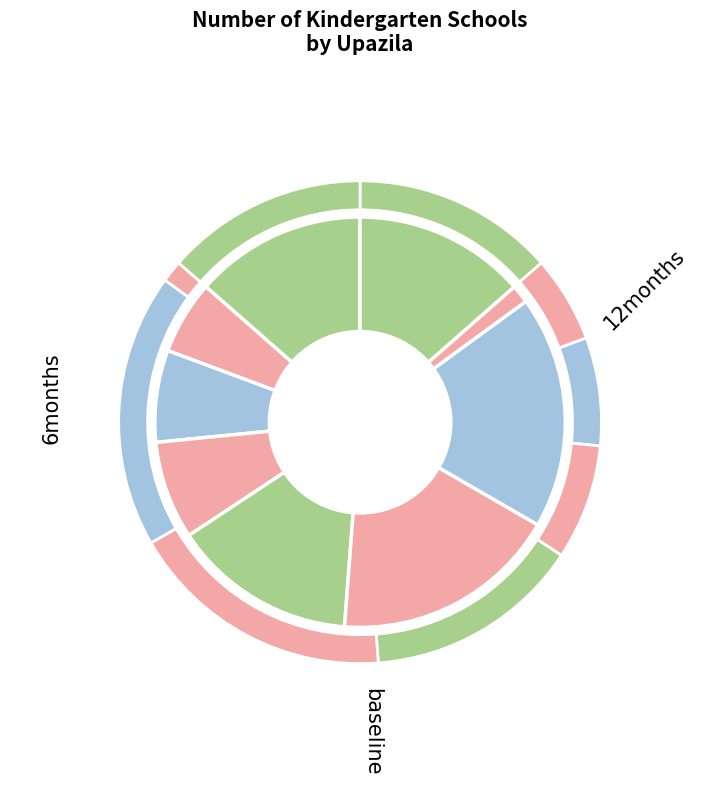

Is there a majority slice in this chart?

No